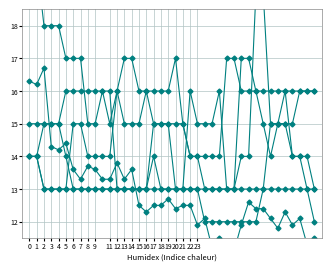

At how many categories does at least one series exceed 13?

40